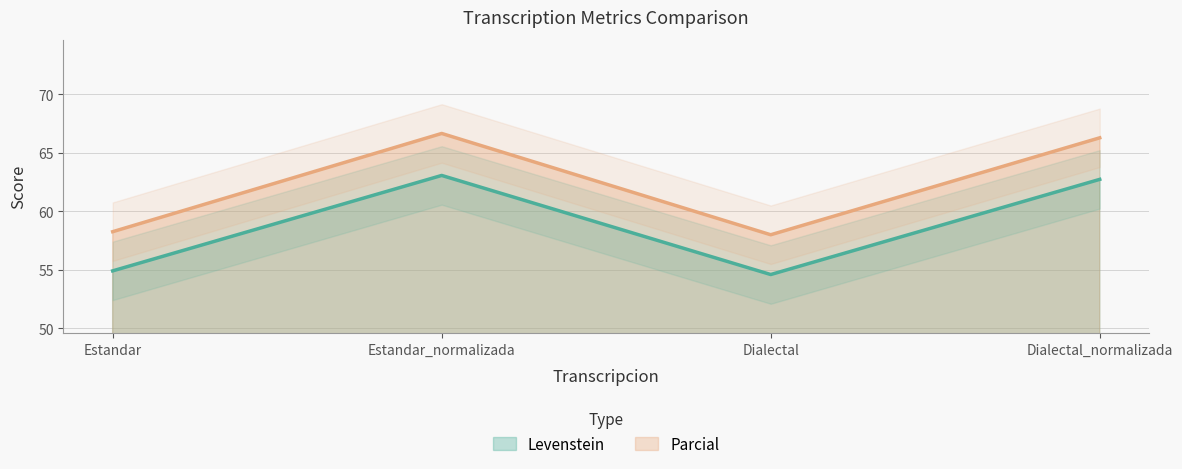

At how many categories does at least one series exceed 62?

2